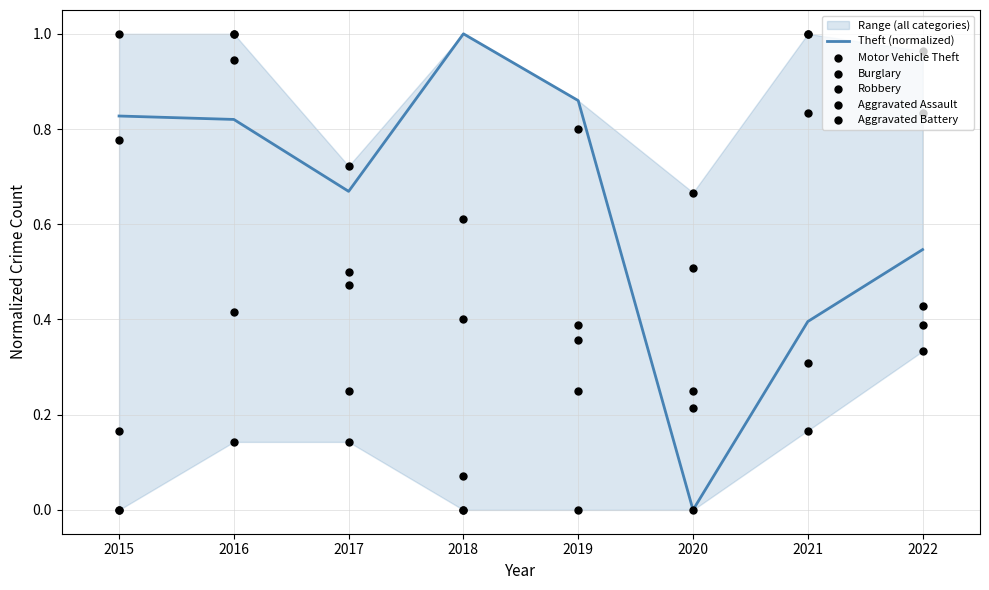

What are all the series names shown in the legend?

Theft (normalized), Motor Vehicle Theft, Burglary, Robbery, Aggravated Assault, Aggravated Battery